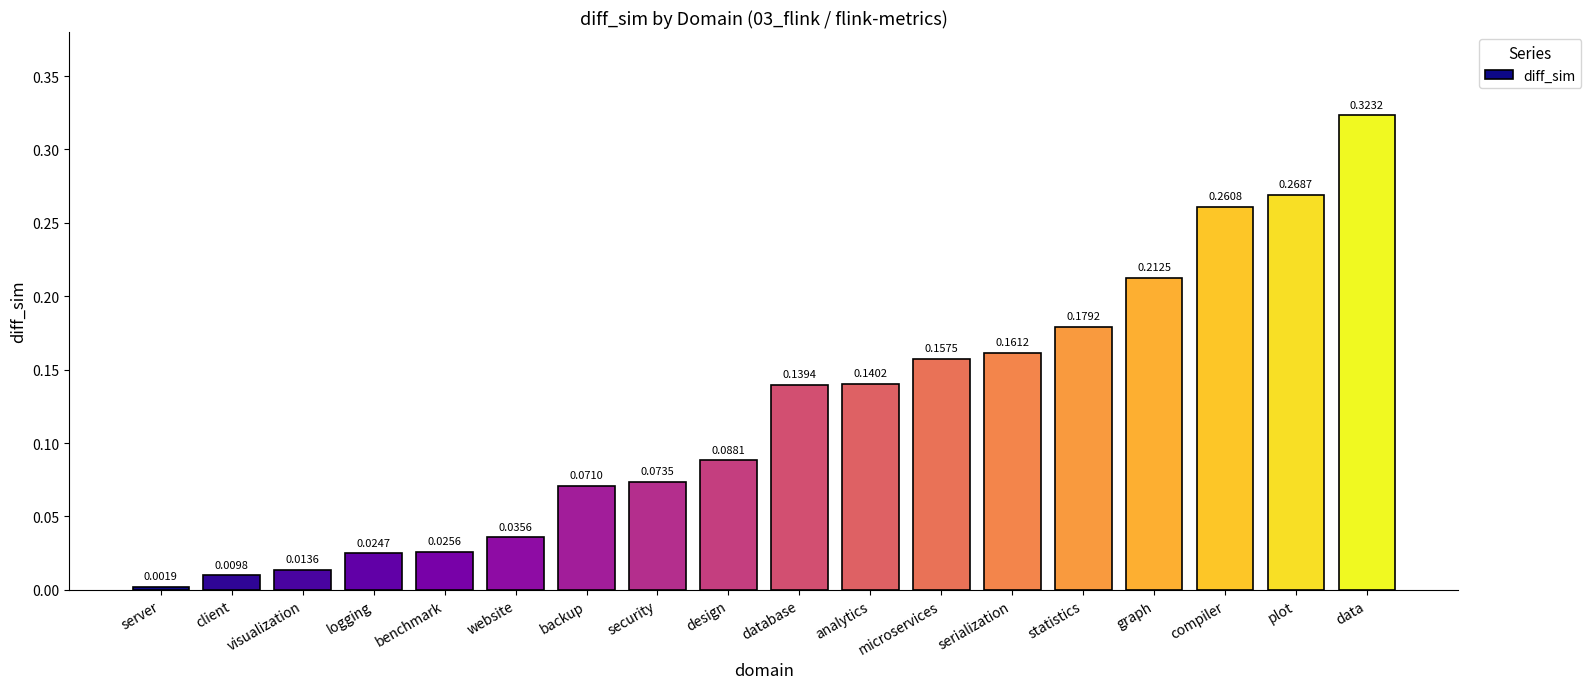

What is the label of the 12th bar from the right?

backup